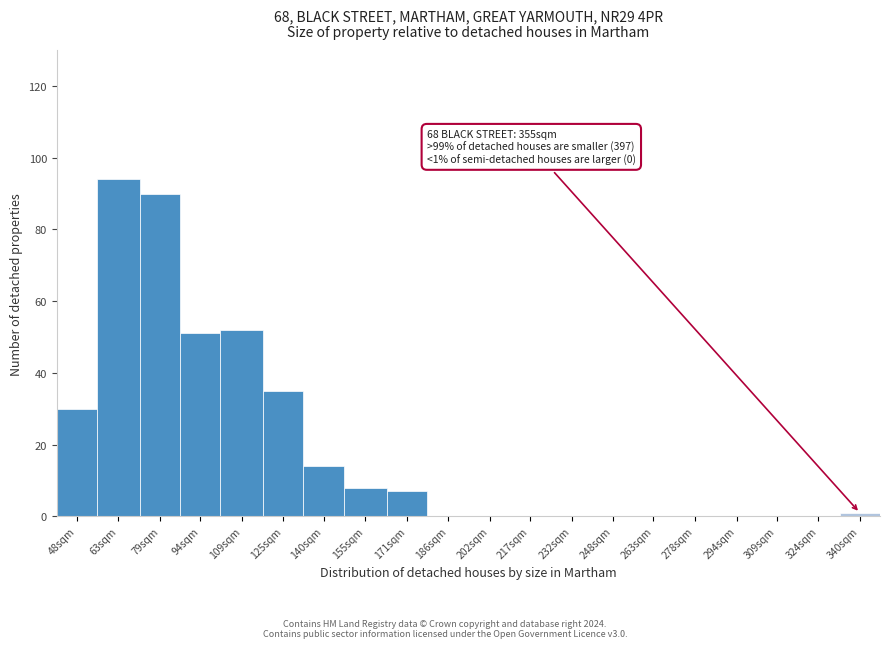

Reading right to left, what are all the values shown in this chart?

340sqm=1	324sqm=0	309sqm=0	294sqm=0	278sqm=0	263sqm=0	248sqm=0	232sqm=0	217sqm=0	202sqm=0	186sqm=0	171sqm=7	155sqm=8	140sqm=14	125sqm=35	109sqm=52	94sqm=51	79sqm=90	63sqm=94	48sqm=30